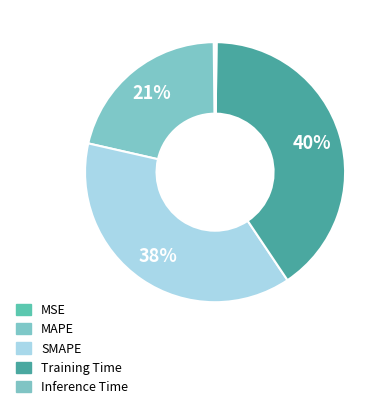

Does SMAPE represent more than half of the total?

No